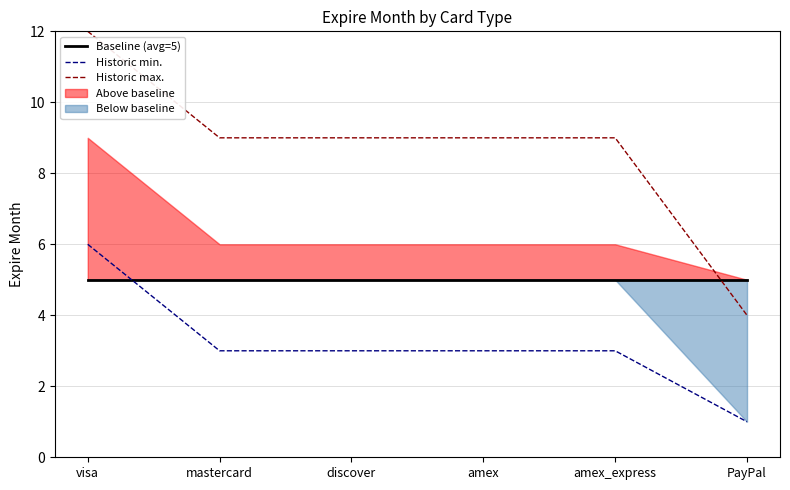

At which category does the chart reach its minimum across all series?

PayPal